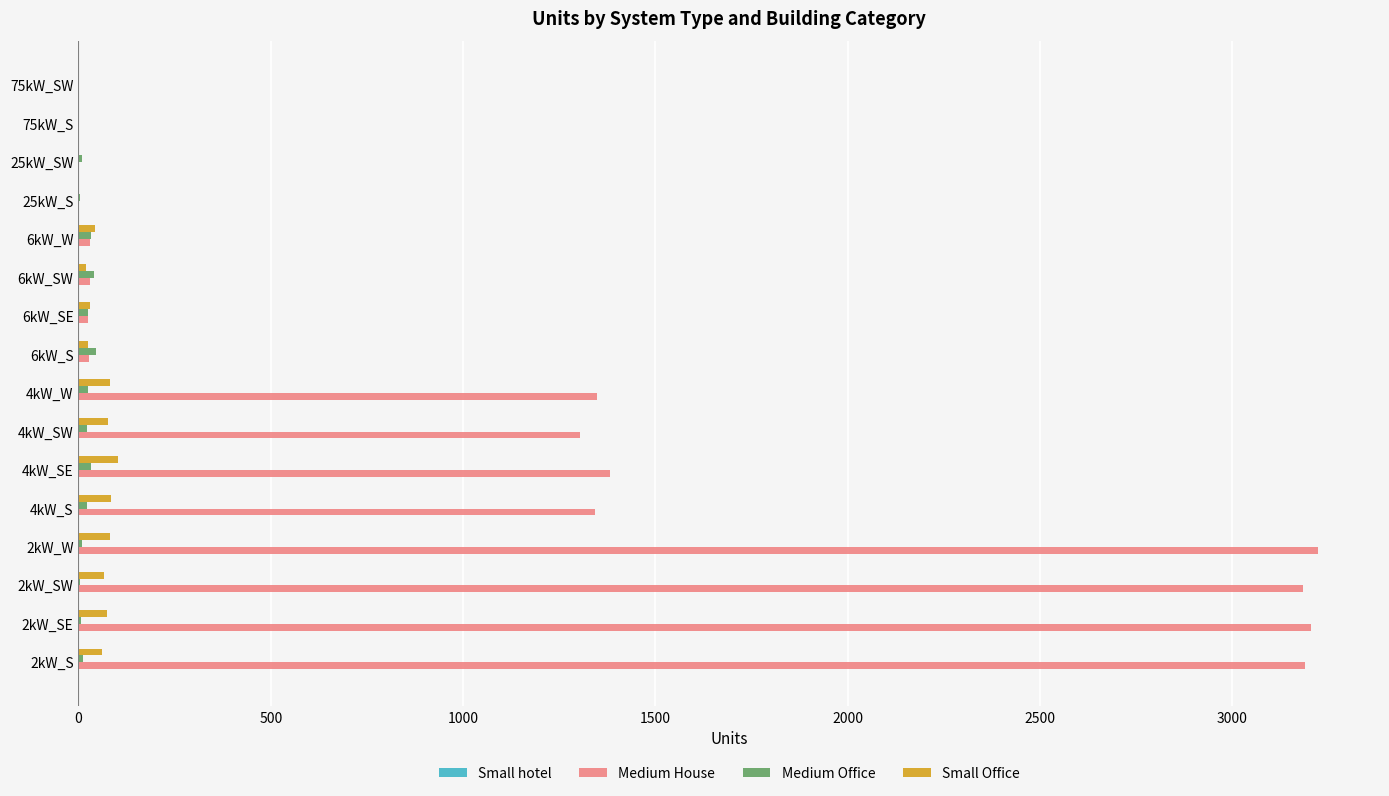

Which series has the largest total across all categories?

Medium House